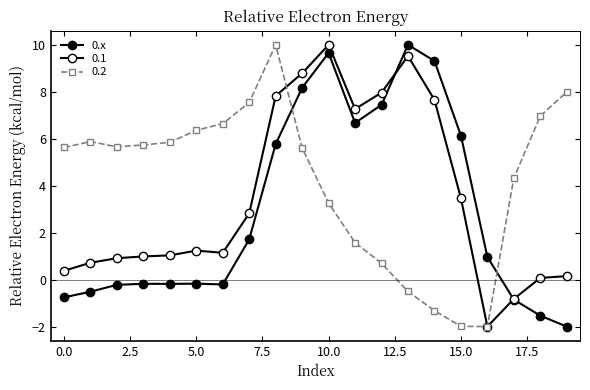

How many data points in 0.x are less than 0?

10